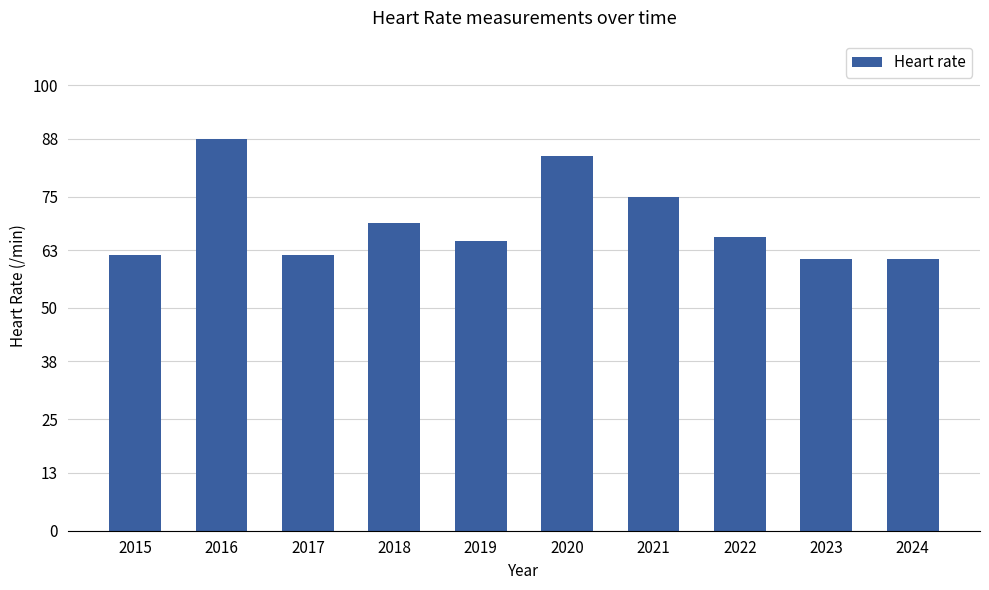

Where is the data nearest to the value 74?

2021